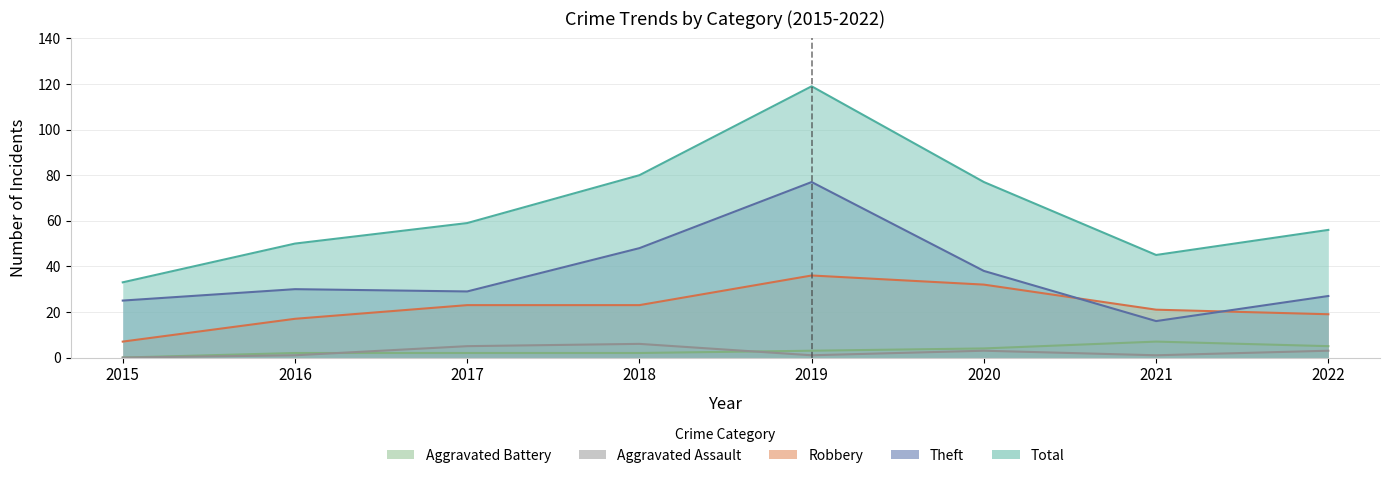

The Total series shows 33 at 2015. True or false?

True